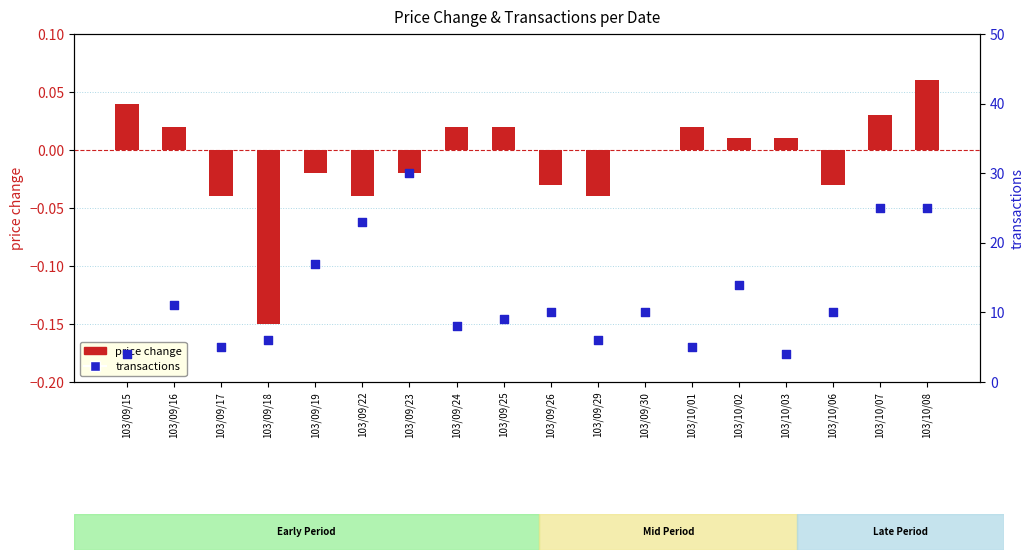

Is the value of transactions at 103/09/18 greater than the value of price change at 103/10/08?

Yes